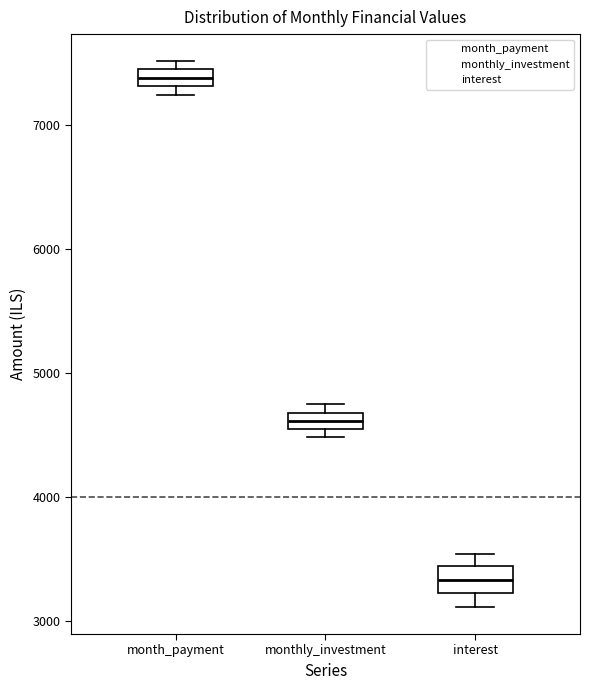

Which box has the highest median line?

month_payment